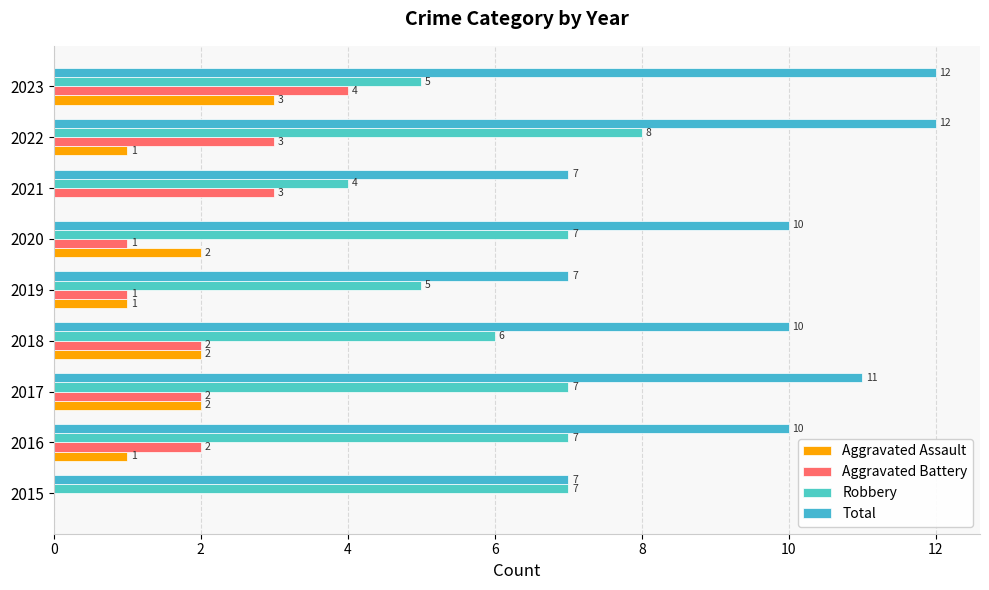

How many data points does each series have?

9